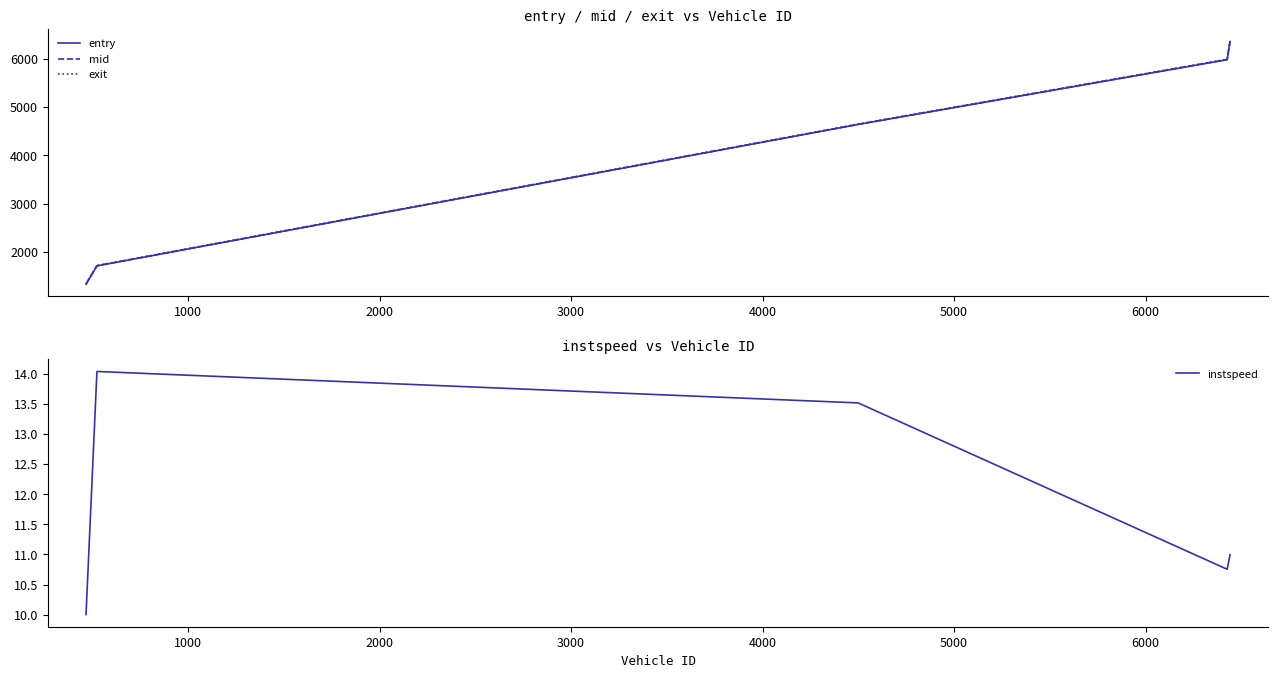

What is the minimum value for mid?

1334.2